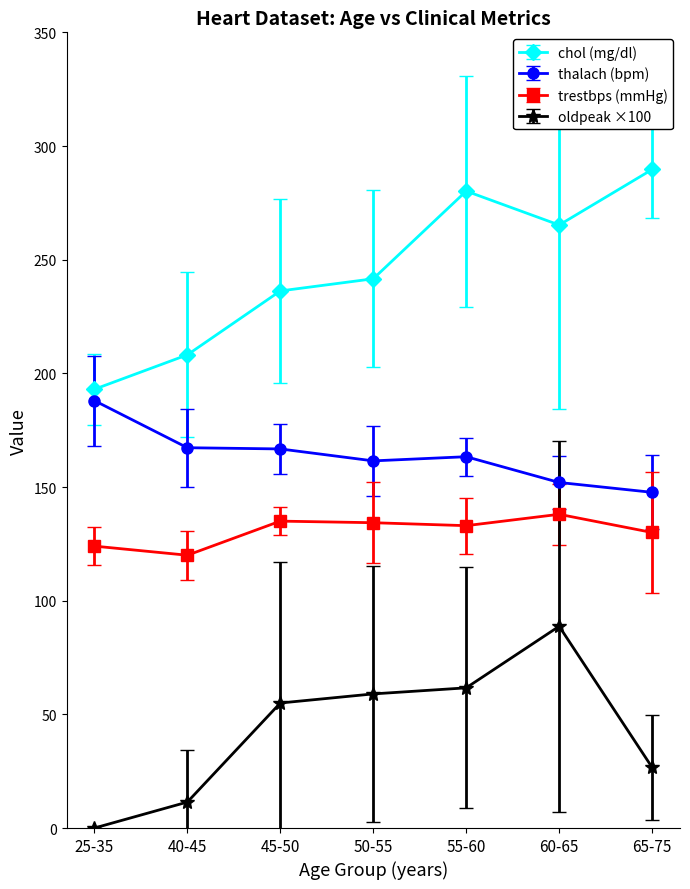

Which series changed the most between 50-55 and 55-60?

chol (mg/dl)